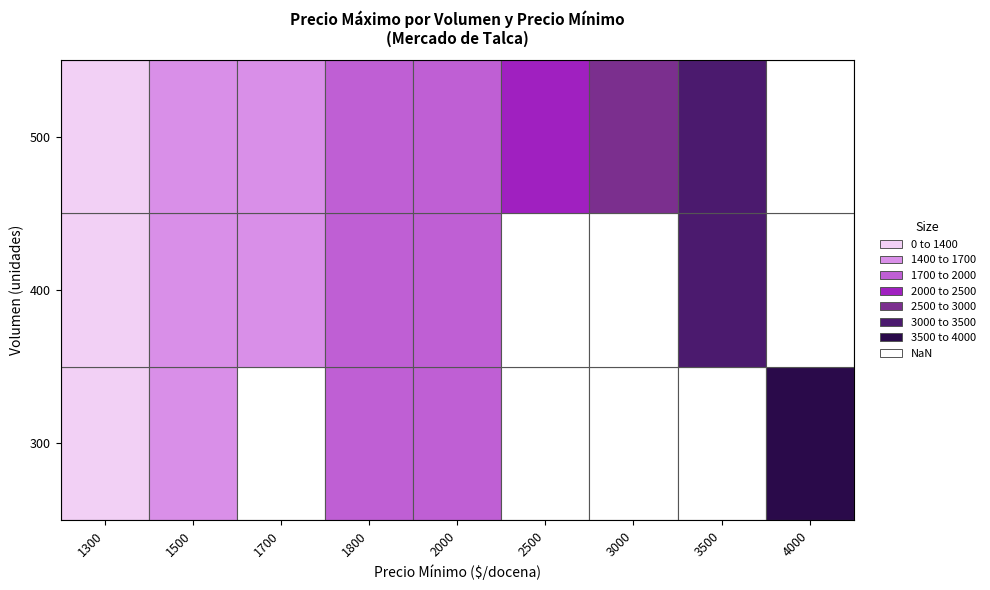

List the labels in order of 300 value, smallest first.

1300, 1500, 1700, 1800, 2000, 2500, 3000, 3500, 4000